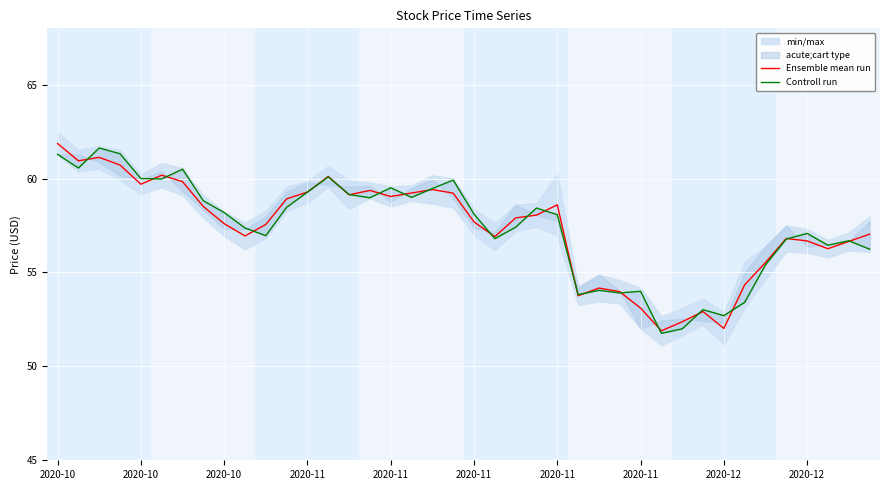

How many values in the Controll run series are below 58?

19